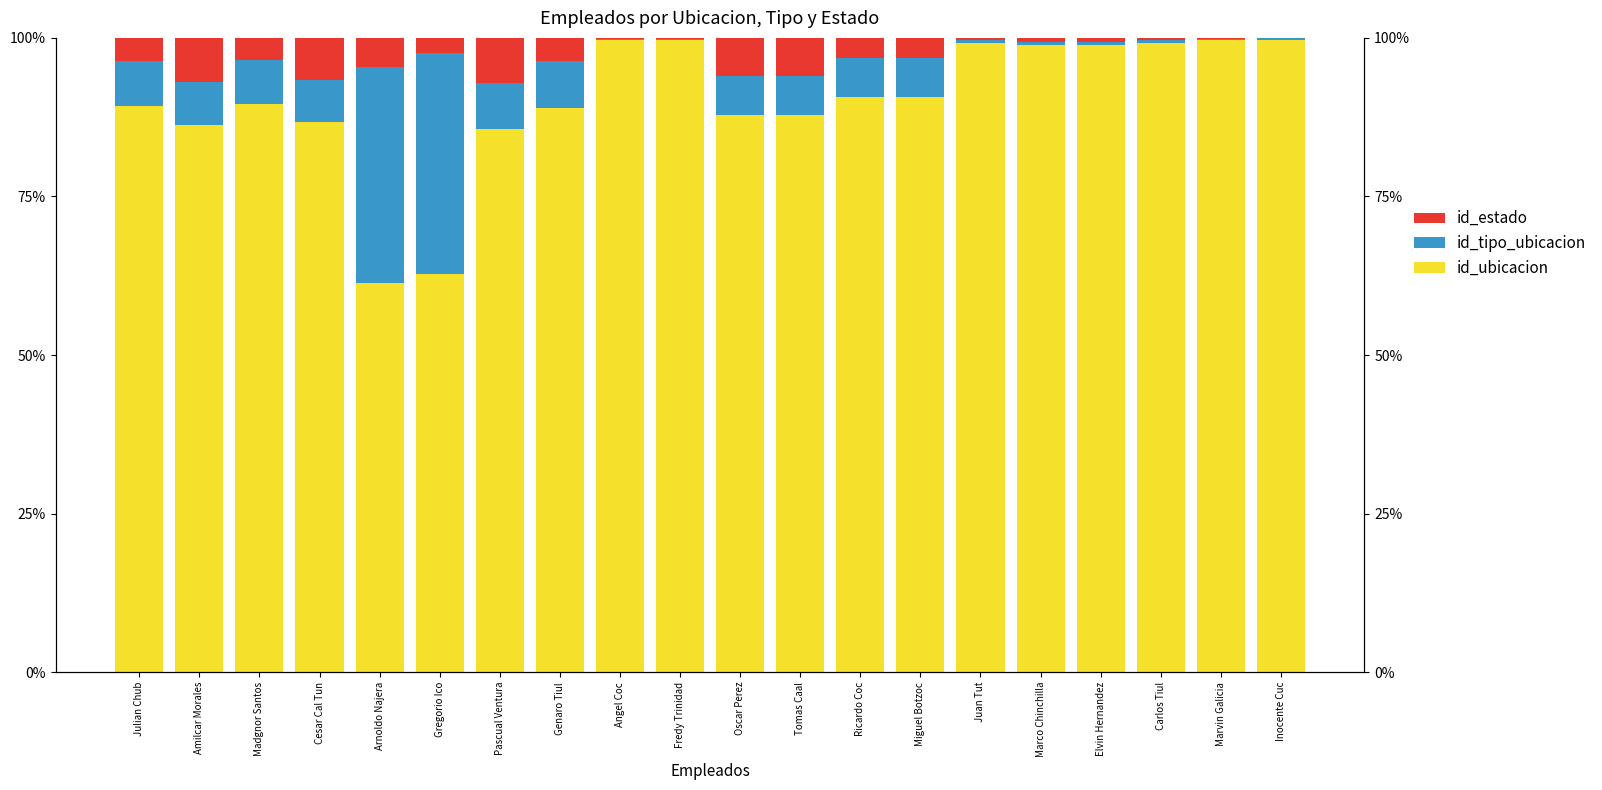

Which series has the largest range (max minus min)?

id_ubicacion